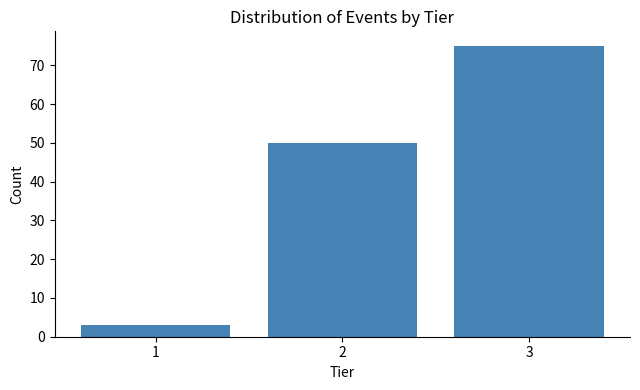

Reading left to right, list all the values displayed in this chart.

1=3	2=50	3=75